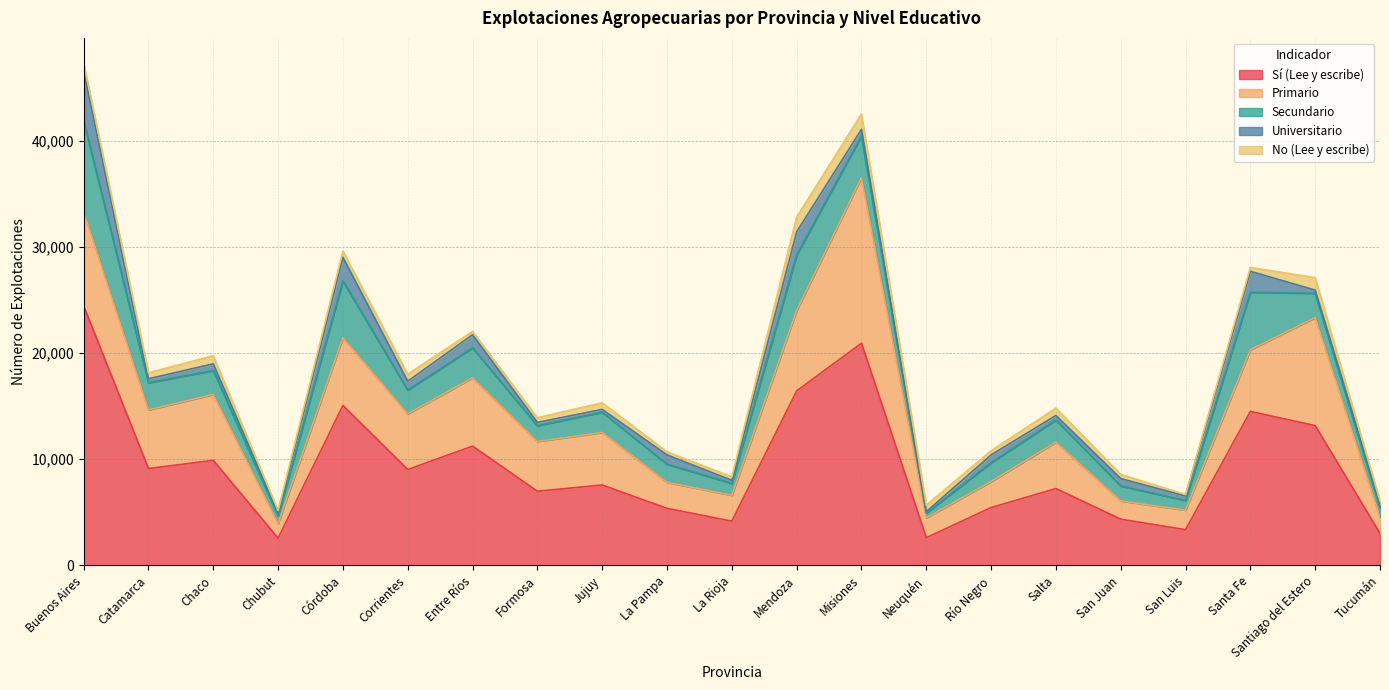

What is the highest value of the Primario series?

15608